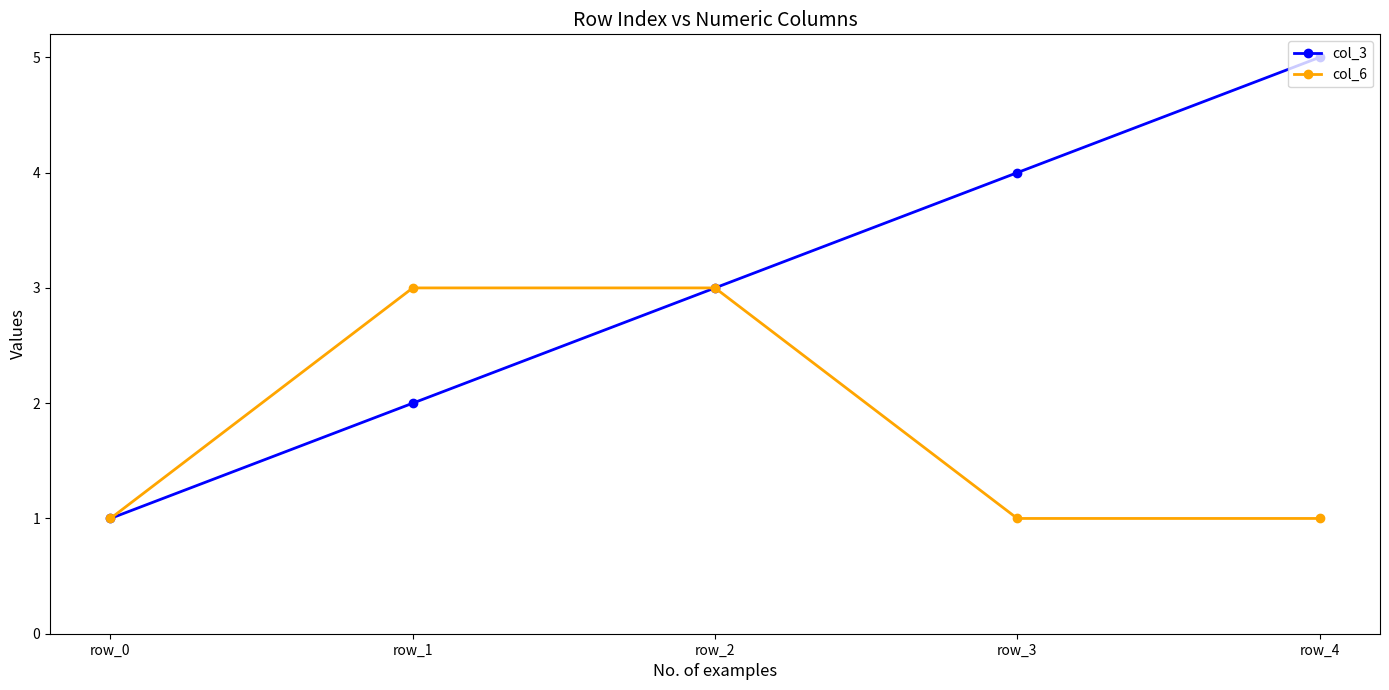

What is the highest value of the col_6 series?

3